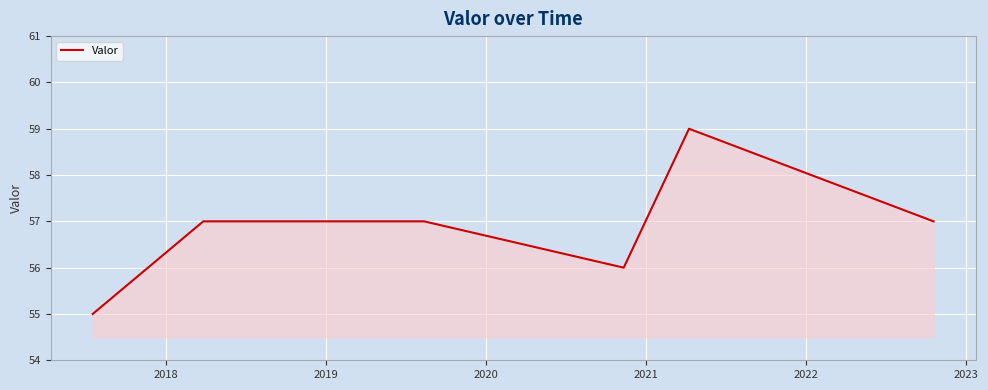

What is the smallest value displayed?

55